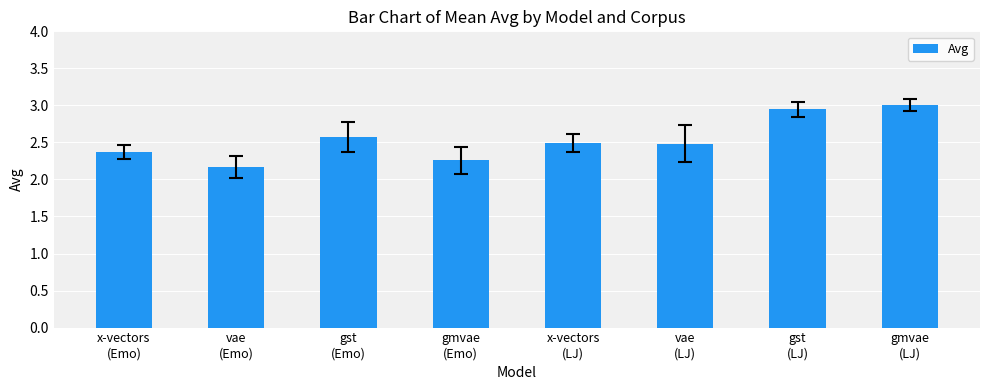

What is the minimum value shown in the chart?

2.2